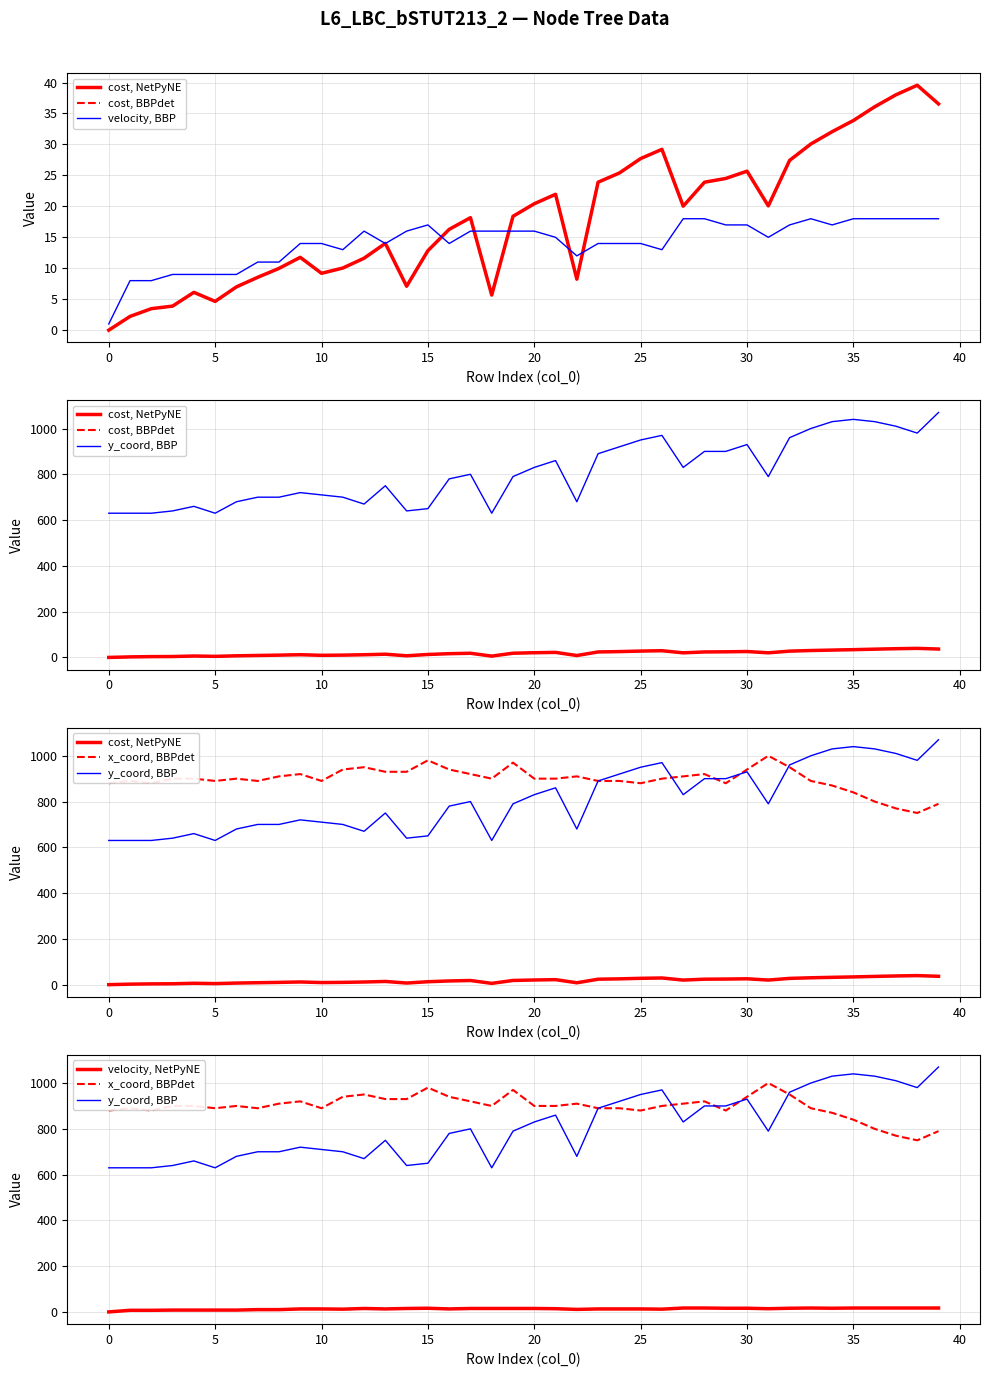

Reading right to left, list all the values displayed in this chart.

cost, NetPyNE: 36.5	39.6	38.0	36.1	33.9	32.1	30.1	27.4	20.1	25.7	24.5	23.9	20.0	29.2	27.7	25.4	23.9	8.2	21.9	20.4	18.4	5.7	18.2	16.3	12.8	7.1	14.0	11.6	10.0	9.2	11.8	10.0	8.5	7.0	4.6	6.1	3.9	3.5	2.2	0.0
cost, BBPdet: 36.5	39.6	38.0	36.1	33.9	32.1	30.1	27.4	20.1	25.7	24.5	23.9	20.0	29.2	27.7	25.4	23.9	8.2	21.9	20.4	18.4	5.7	18.2	16.3	12.8	7.1	14.0	11.6	10.0	9.2	11.8	10.0	8.5	7.0	4.6	6.1	3.9	3.5	2.2	0.0
velocity, BBP: 18.0	18.0	18.0	18.0	18.0	17.0	18.0	17.0	15.0	17.0	17.0	18.0	18.0	13.0	14.0	14.0	14.0	12.0	15.0	16.0	16.0	16.0	16.0	14.0	17.0	16.0	14.0	16.0	13.0	14.0	14.0	11.0	11.0	9.0	9.0	9.0	9.0	8.0	8.0	1.0
y_coord, BBP: 1070.0	980.0	1010.0	1030.0	1040.0	1030.0	1000.0	960.0	790.0	930.0	900.0	900.0	830.0	970.0	950.0	920.0	890.0	680.0	860.0	830.0	790.0	630.0	800.0	780.0	650.0	640.0	750.0	670.0	700.0	710.0	720.0	700.0	700.0	680.0	630.0	660.0	640.0	630.0	630.0	630.0
x_coord, BBPdet: 790.0	750.0	770.0	800.0	840.0	870.0	890.0	950.0	1000.0	940.0	880.0	920.0	910.0	900.0	880.0	890.0	890.0	910.0	900.0	900.0	970.0	900.0	920.0	940.0	980.0	930.0	930.0	950.0	940.0	890.0	920.0	910.0	890.0	900.0	890.0	900.0	900.0	880.0	890.0	880.0
velocity, NetPyNE: 18.0	18.0	18.0	18.0	18.0	17.0	18.0	17.0	15.0	17.0	17.0	18.0	18.0	13.0	14.0	14.0	14.0	12.0	15.0	16.0	16.0	16.0	16.0	14.0	17.0	16.0	14.0	16.0	13.0	14.0	14.0	11.0	11.0	9.0	9.0	9.0	9.0	8.0	8.0	1.0